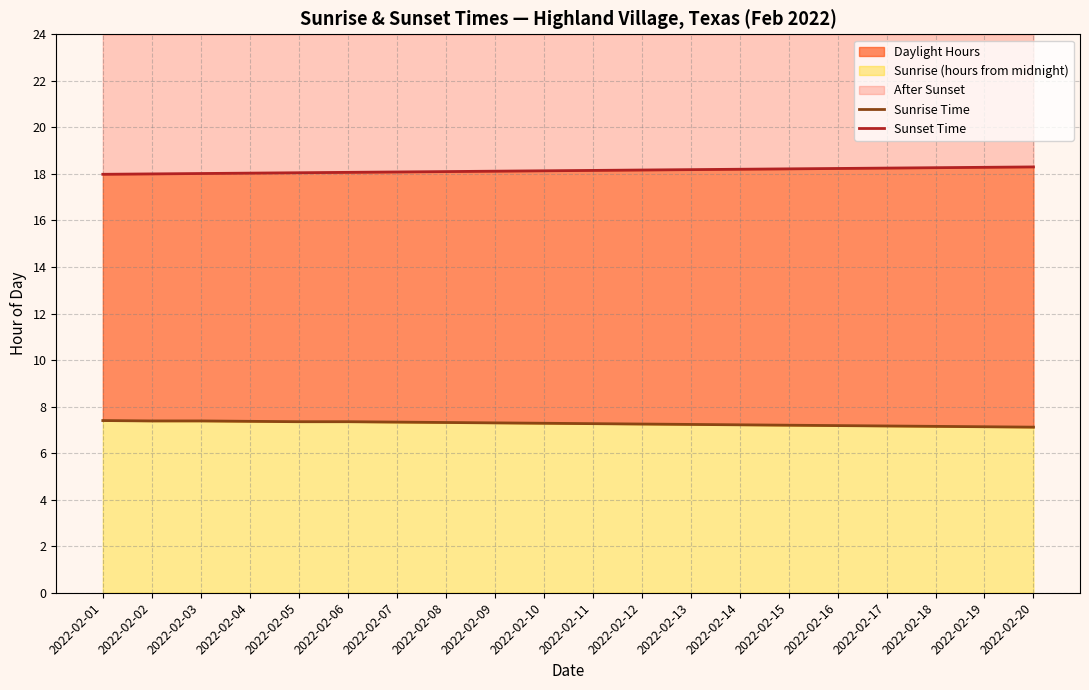

Rank the series at 2022-02-11 from highest to lowest value.

Sunset Time, Sunrise Time